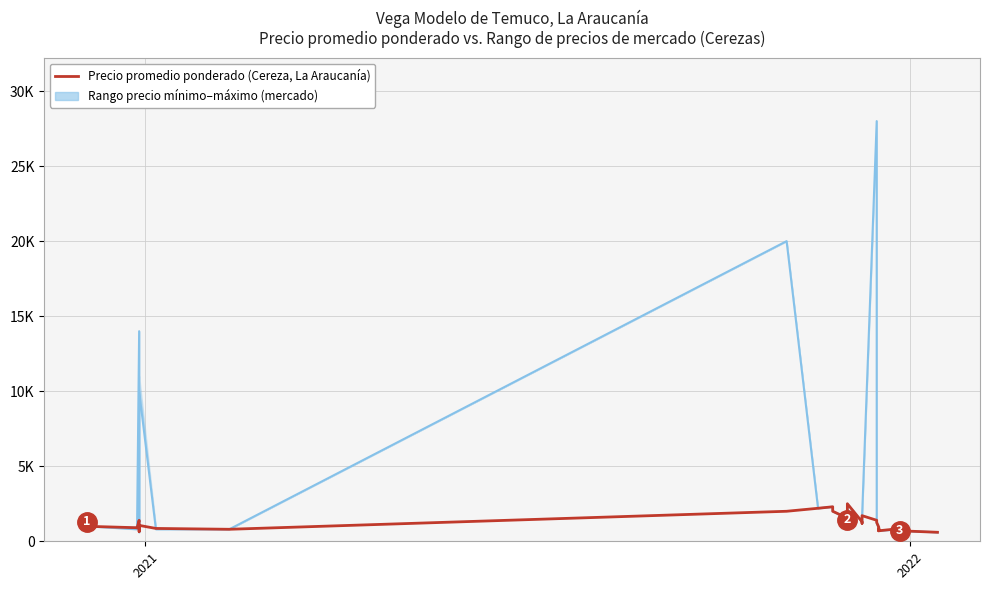

What is the highest value of the Precio mínimo (market range) series?

28000